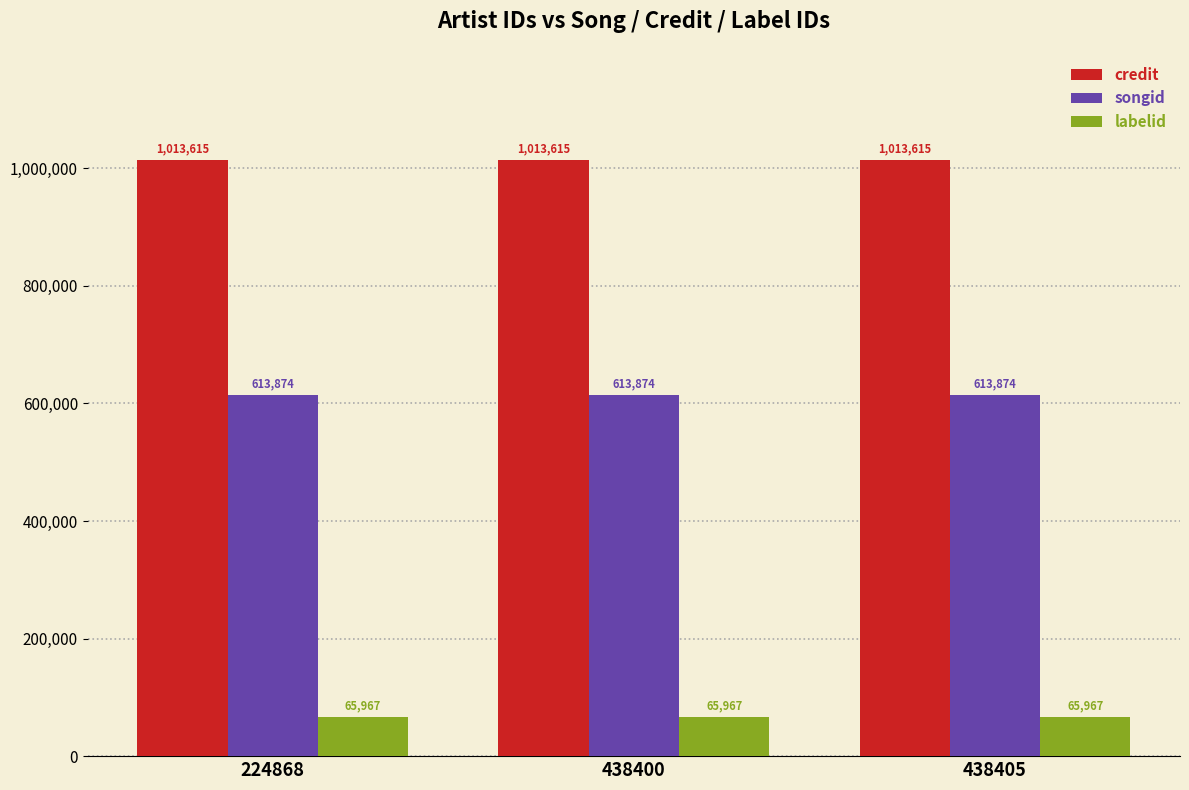

Reading left to right, extract all data points from this chart.

credit: 1013615	1013615	1013615
songid: 613874	613874	613874
labelid: 65967	65967	65967